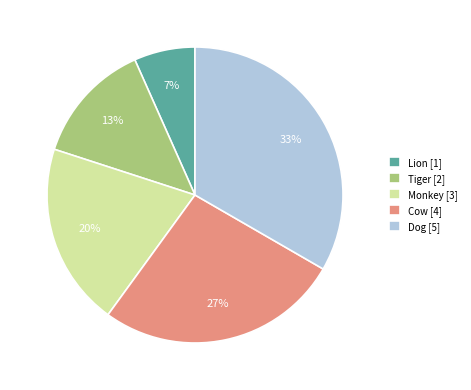

Is the sum of Cow and Lion greater than half?

No